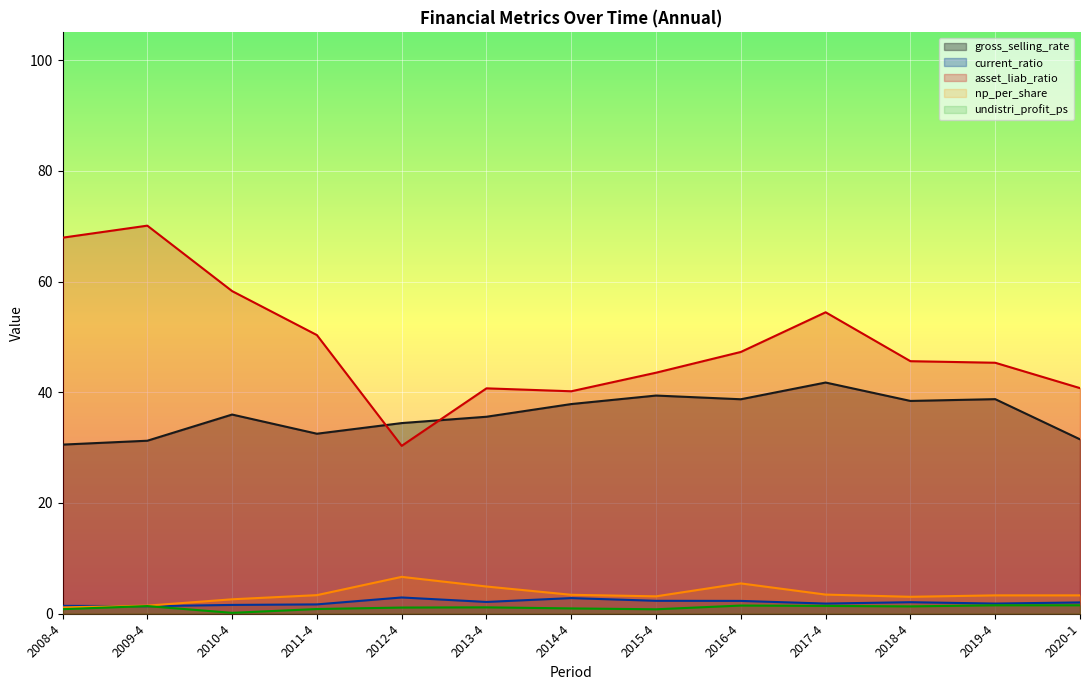

What is the total value across all series at 2019-4?

90.7